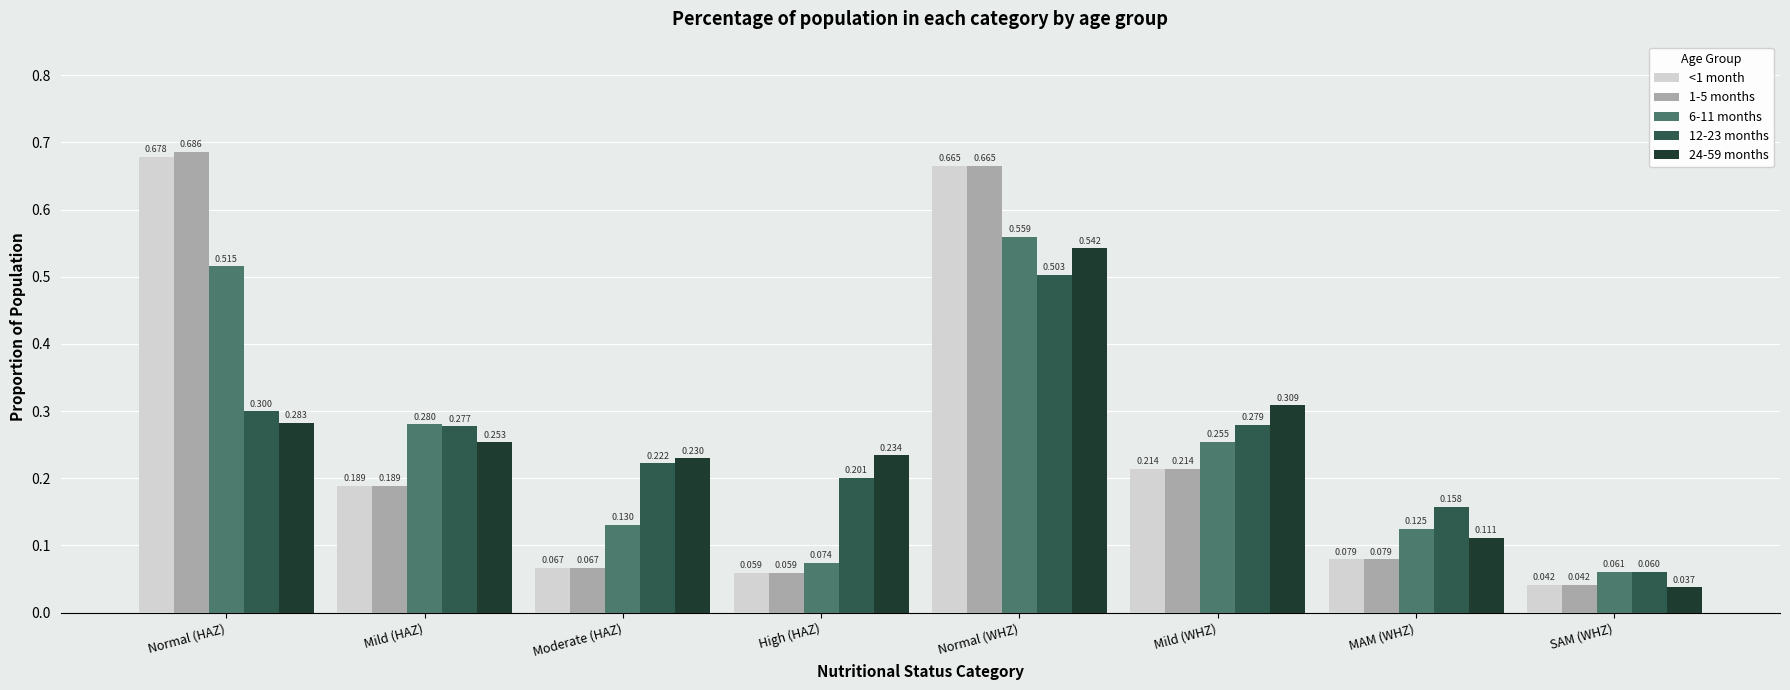

Where is 6-11 months nearest to the value 0?

SAM (WHZ)